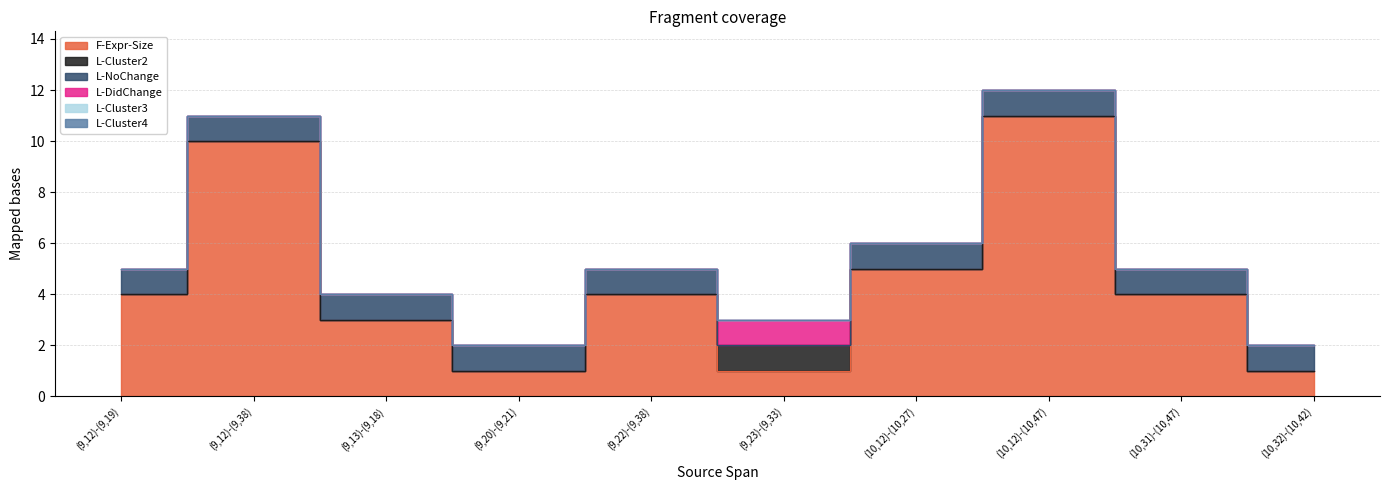

True or false: L-Cluster2 and L-DidChange intersect in this chart.

False